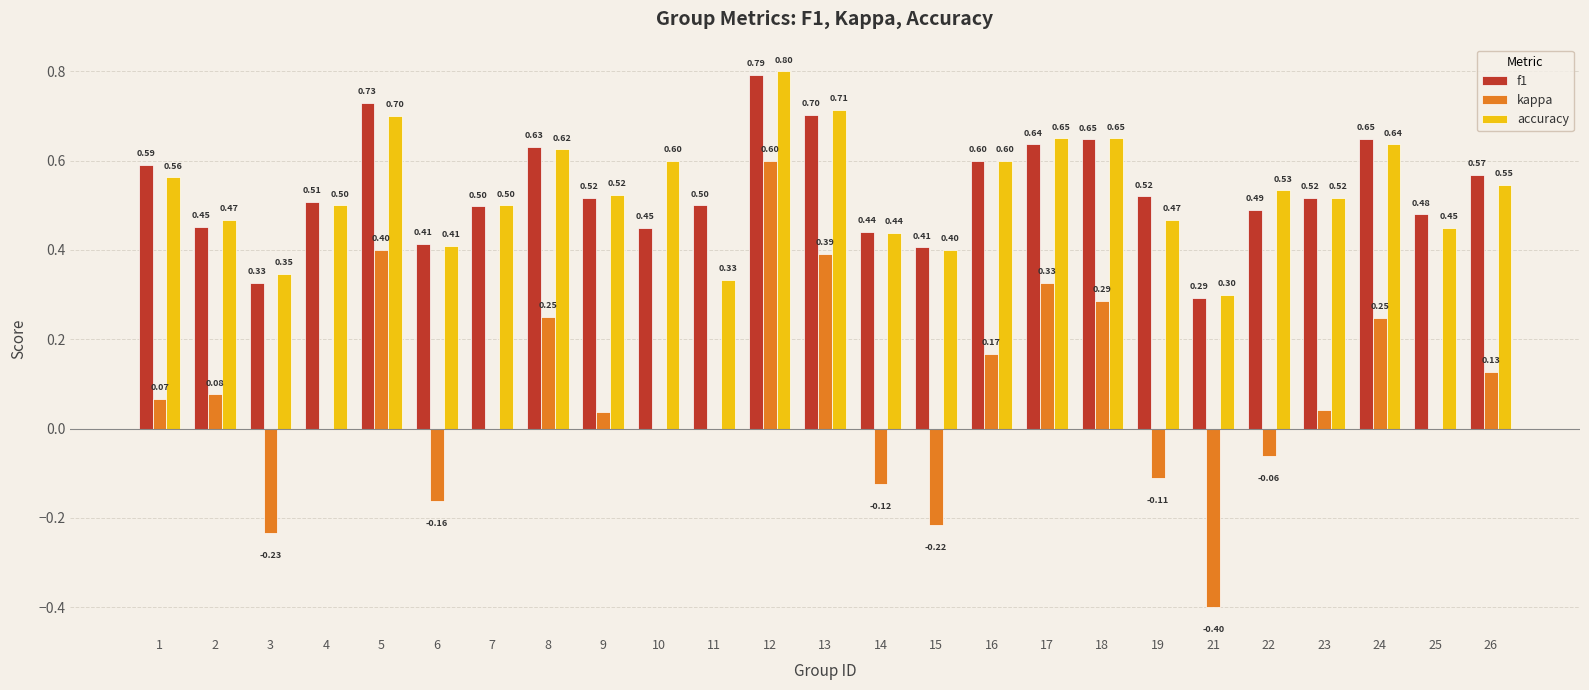

Count the number of categories in the chart.

25